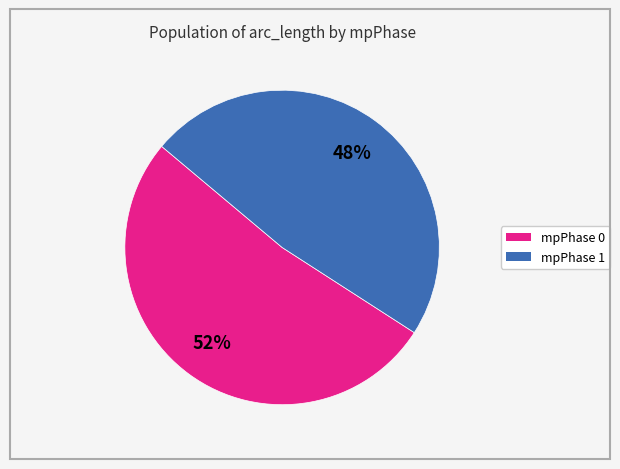

Count the number of slices in the pie.

2